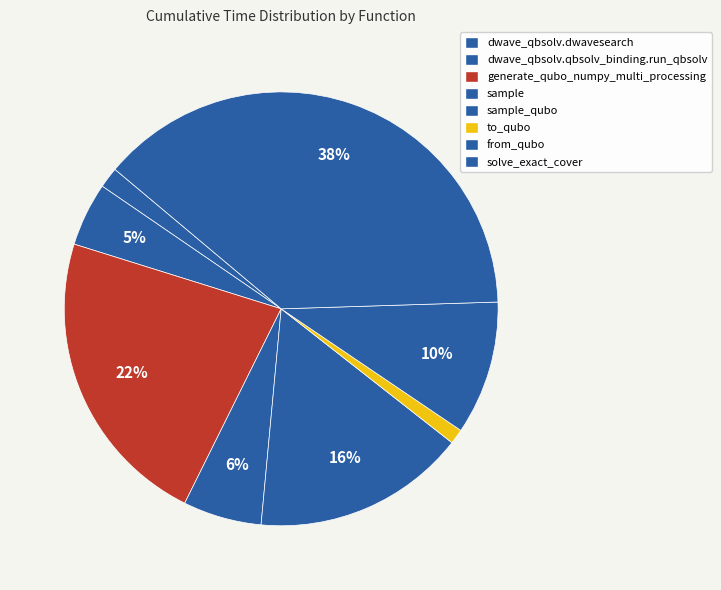

What is the smallest slice in the pie chart?

to_qubo